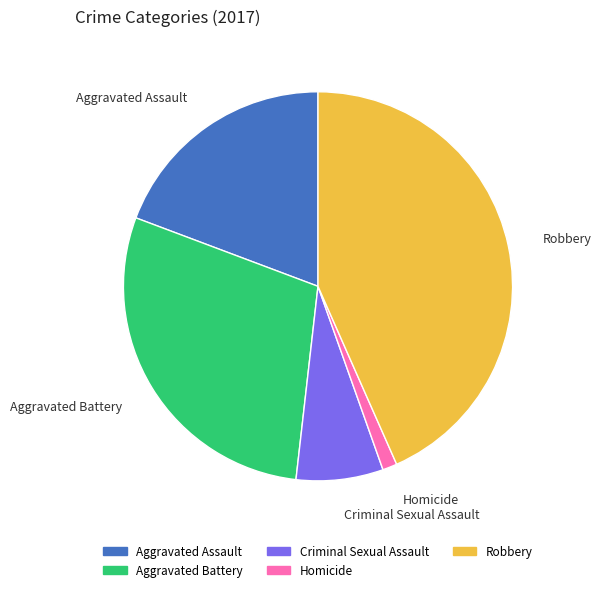

Which has a higher value, Aggravated Assault or Aggravated Battery?

Aggravated Battery